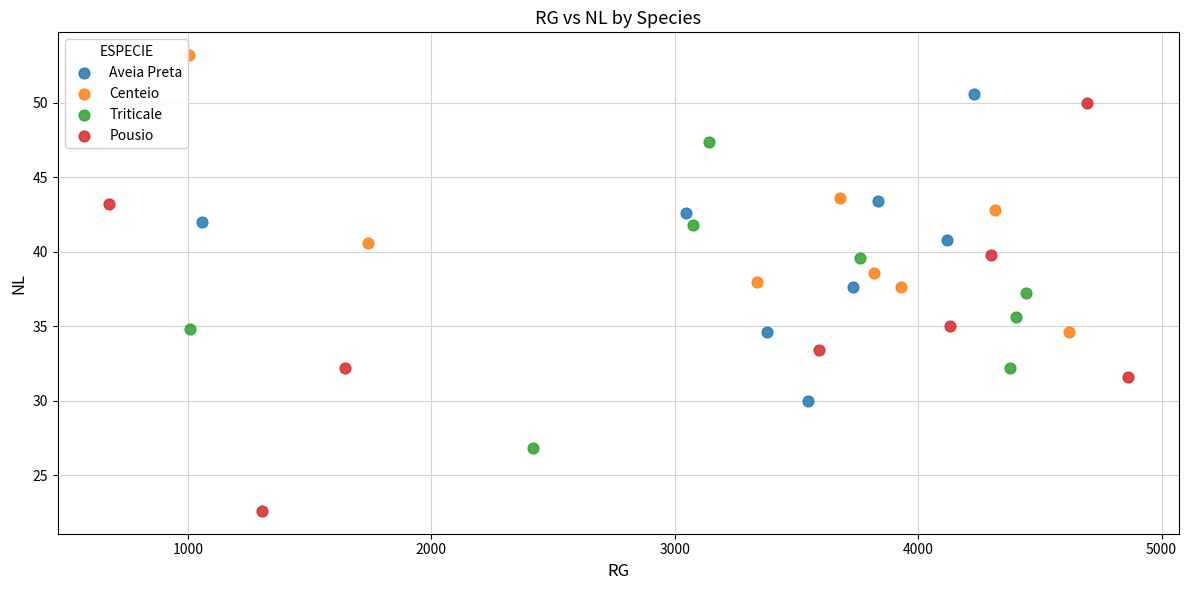

Which series has the widest spread of Y values?

Pousio